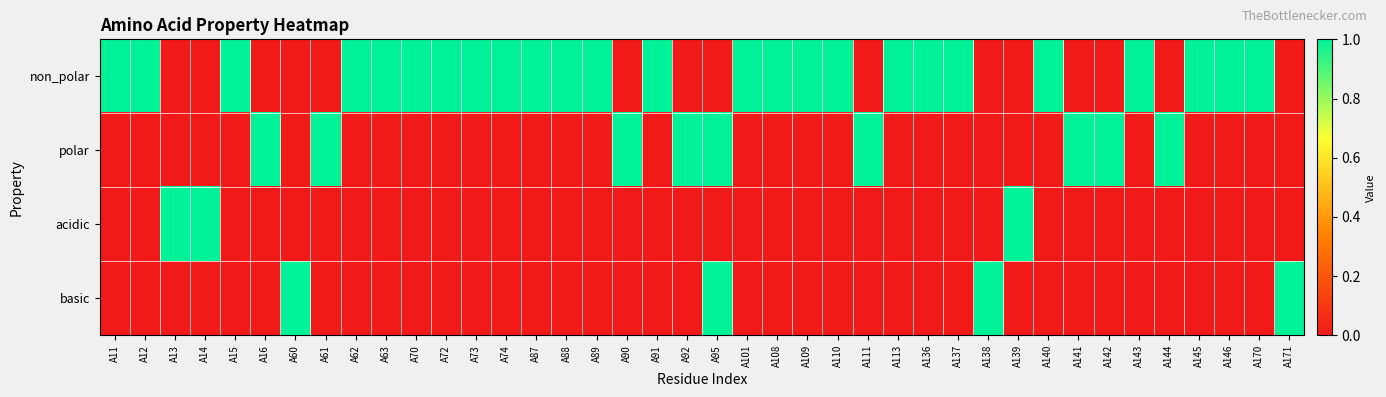

Reading left to right, what are all the values shown in this chart?

non_polar: A11=1	A12=1	A13=0	A14=0	A15=1	A16=0	A60=0	A61=0	A62=1	A63=1	A70=1	A72=1	A73=1	A74=1	A87=1	A88=1	A89=1	A90=0	A91=1	A92=0	A95=0	A101=1	A108=1	A109=1	A110=1	A111=0	A113=1	A136=1	A137=1	A138=0	A139=0	A140=1	A141=0	A142=0	A143=1	A144=0	A145=1	A146=1	A170=1	A171=0
polar: A11=0	A12=0	A13=0	A14=0	A15=0	A16=1	A60=0	A61=1	A62=0	A63=0	A70=0	A72=0	A73=0	A74=0	A87=0	A88=0	A89=0	A90=1	A91=0	A92=1	A95=1	A101=0	A108=0	A109=0	A110=0	A111=1	A113=0	A136=0	A137=0	A138=0	A139=0	A140=0	A141=1	A142=1	A143=0	A144=1	A145=0	A146=0	A170=0	A171=0
acidic: A11=0	A12=0	A13=1	A14=1	A15=0	A16=0	A60=0	A61=0	A62=0	A63=0	A70=0	A72=0	A73=0	A74=0	A87=0	A88=0	A89=0	A90=0	A91=0	A92=0	A95=0	A101=0	A108=0	A109=0	A110=0	A111=0	A113=0	A136=0	A137=0	A138=0	A139=1	A140=0	A141=0	A142=0	A143=0	A144=0	A145=0	A146=0	A170=0	A171=0
basic: A11=0	A12=0	A13=0	A14=0	A15=0	A16=0	A60=1	A61=0	A62=0	A63=0	A70=0	A72=0	A73=0	A74=0	A87=0	A88=0	A89=0	A90=0	A91=0	A92=0	A95=1	A101=0	A108=0	A109=0	A110=0	A111=0	A113=0	A136=0	A137=0	A138=1	A139=0	A140=0	A141=0	A142=0	A143=0	A144=0	A145=0	A146=0	A170=0	A171=1